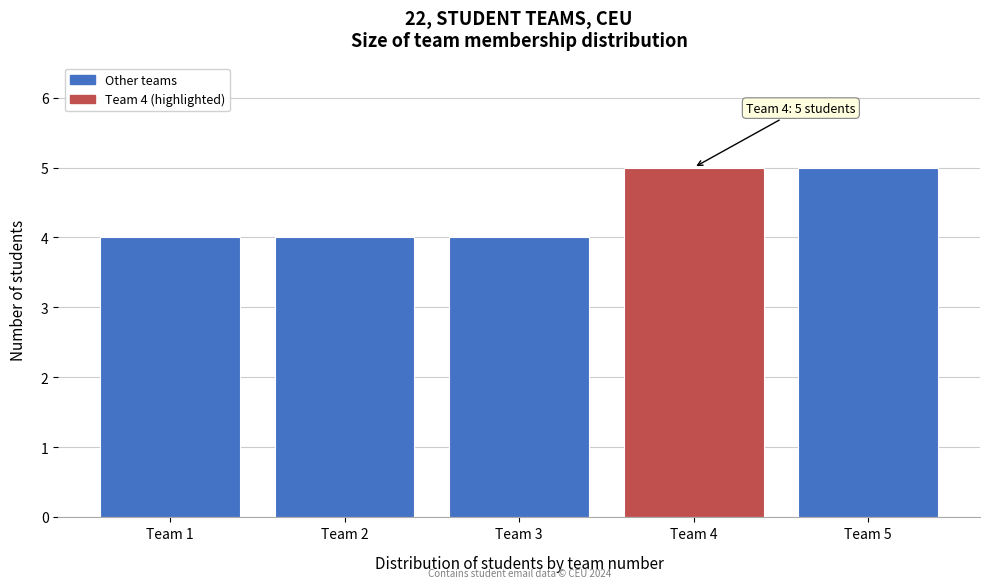

Reading left to right, transcribe all the data shown in this chart.

4	4	4	5	5